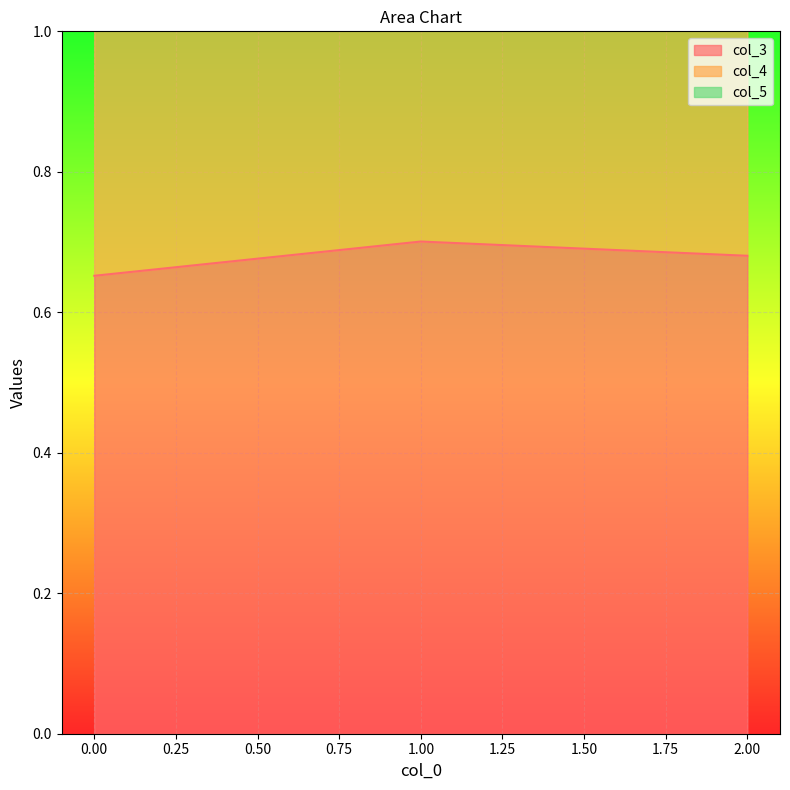

What is the maximum value for col_4?

1.5